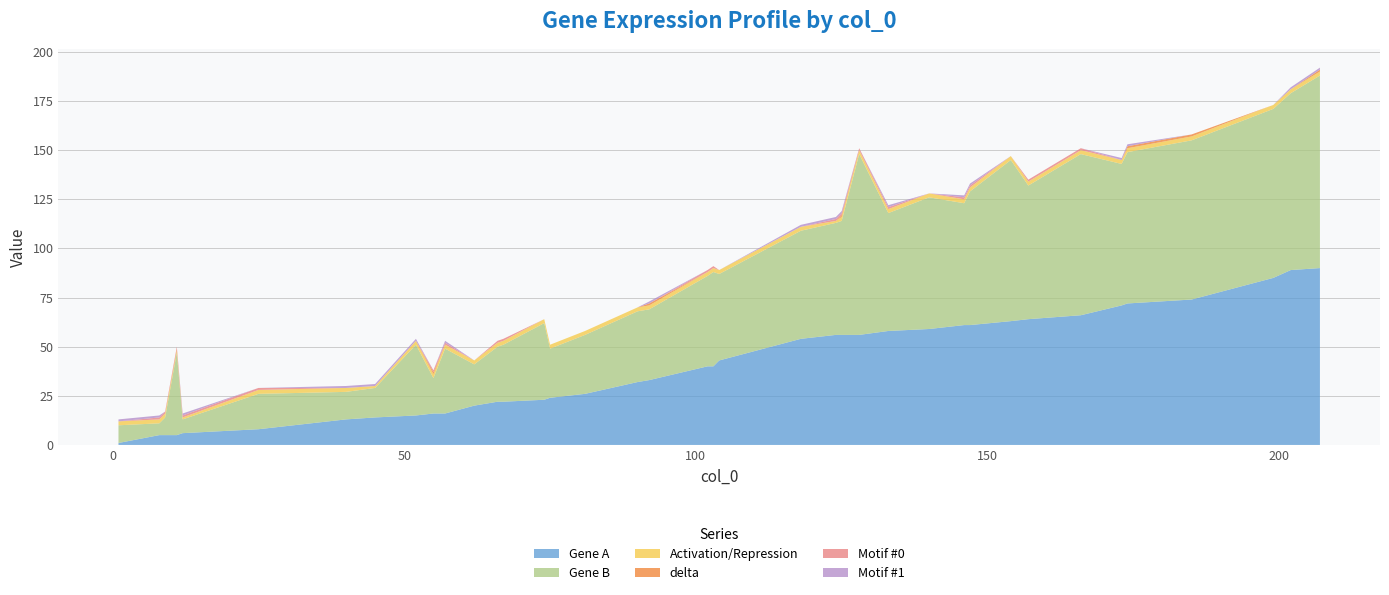

Reading left to right, extract all data points from this chart.

Gene A: 154=63	166=66	133=58	66=22	8=5	104=43	67=22	62=20	125=56	103=40	102=40	57=16	147=61	1=1	207=90	81=26	45=14	157=64	128=56	52=15	199=85	140=59	118=54	173=71	75=24	9=5	74=23	92=33	174=72	146=61	146=61	124=56	40=13	90=32	55=16	25=8	185=74	202=89	11=5	12=6
Gene B: 154=82	166=82	133=60	66=28	8=6	104=44	67=29	62=21	125=58	103=48	102=46	57=33	147=68	1=9	207=98	81=30	45=15	157=68	128=92	52=36	199=86	140=67	118=55	173=72	75=25	9=9	74=39	92=36	174=77	146=62	146=62	124=57	40=14	90=36	55=18	25=18	185=81	202=90	11=42	12=7
Activation/Repression: 154=2	166=2	133=2	66=2	8=2	104=2	67=2	62=2	125=2	103=2	102=2	57=2	147=2	1=2	207=2	81=2	45=1	157=2	128=2	52=2	199=2	140=2	118=2	173=2	75=2	9=2	74=2	92=2	174=2	146=2	146=2	124=1	40=2	90=2	55=2	25=2	185=2	202=2	11=1	12=1
delta: 154=0	166=0	133=0	66=0	8=0	104=0	67=0	62=0	125=1	103=0	102=0	57=0	147=0	1=0	207=1	81=0	45=0	157=0	128=0	52=0	199=0	140=0	118=0	173=0	75=0	9=0	74=0	92=1	174=1	146=0	146=0	124=0	40=0	90=0	55=1	25=0	185=1	202=0	11=1	12=0
Motif #0: 154=0	166=1	133=1	66=1	8=1	104=0	67=1	62=0	125=1	103=1	102=1	57=1	147=1	1=0	207=0	81=0	45=0	157=1	128=1	52=0	199=0	140=0	118=0	173=0	75=0	9=1	74=0	92=0	174=0	146=1	146=1	124=1	40=0	90=0	55=1	25=1	185=0	202=0	11=1	12=1
Motif #1: 154=0	166=0	133=1	66=0	8=1	104=0	67=0	62=0	125=1	103=0	102=0	57=1	147=1	1=1	207=1	81=0	45=1	157=0	128=0	52=1	199=0	140=0	118=1	173=1	75=0	9=0	74=0	92=1	174=1	146=1	146=1	124=1	40=1	90=0	55=0	25=0	185=0	202=1	11=0	12=1